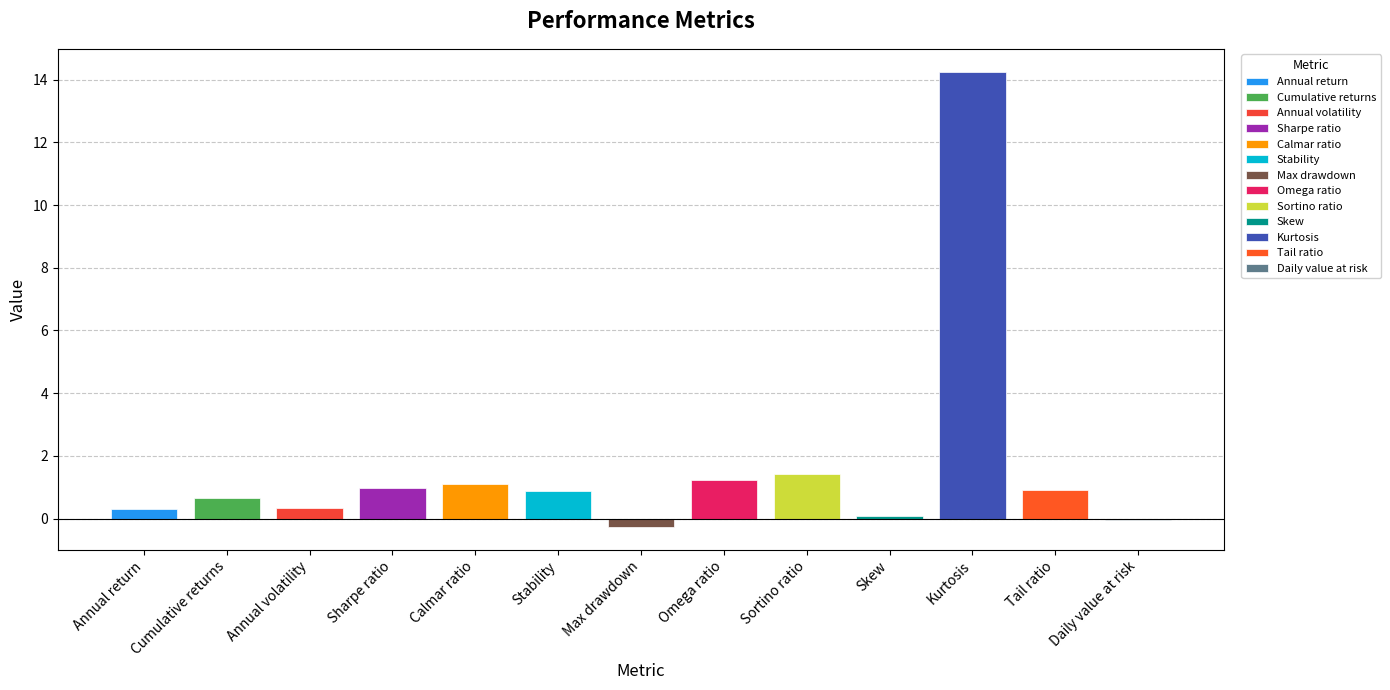

Read the value at Stability.

0.9